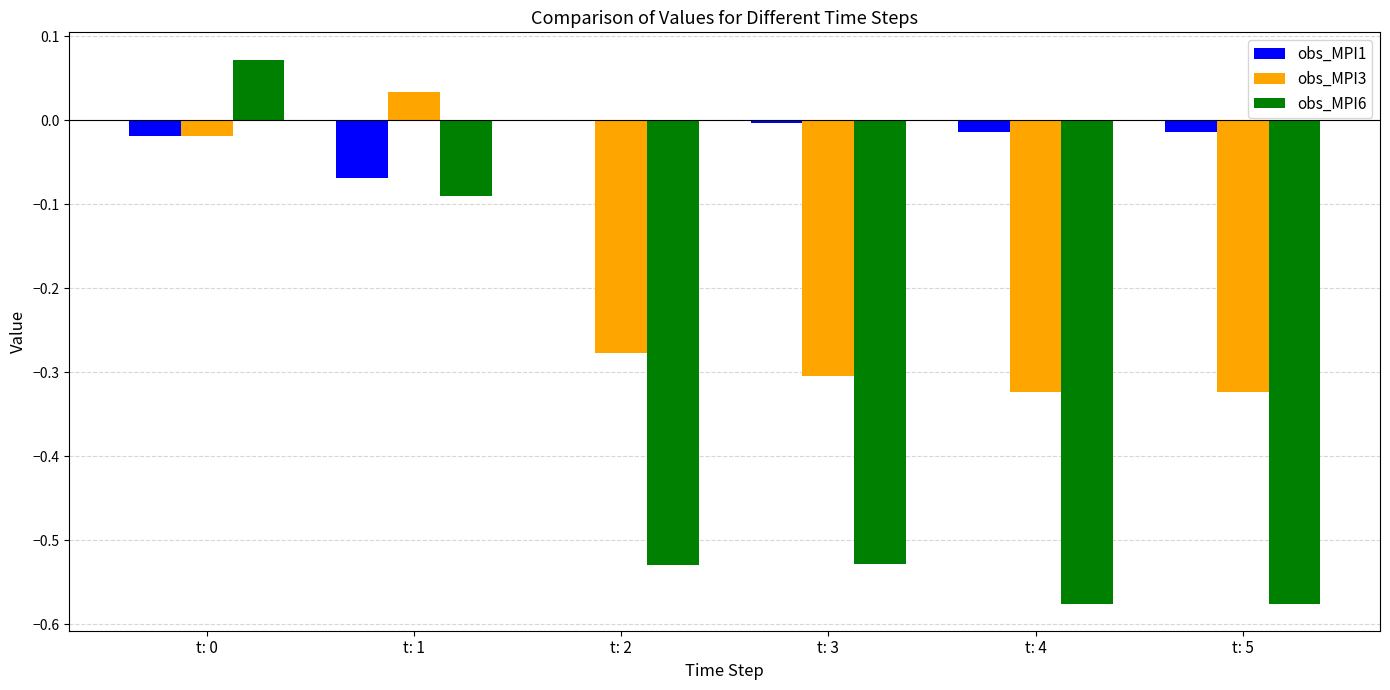

What is the sum of all obs_MPI6 values?

-2.2